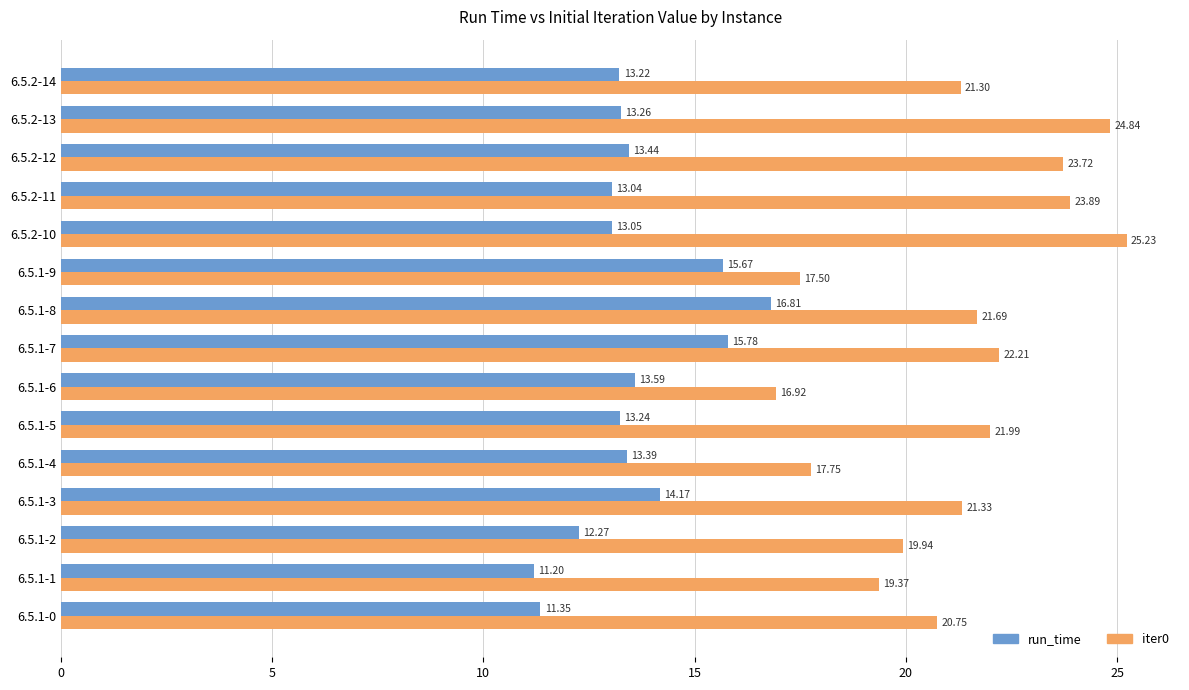

Count the number of categories in the chart.

15